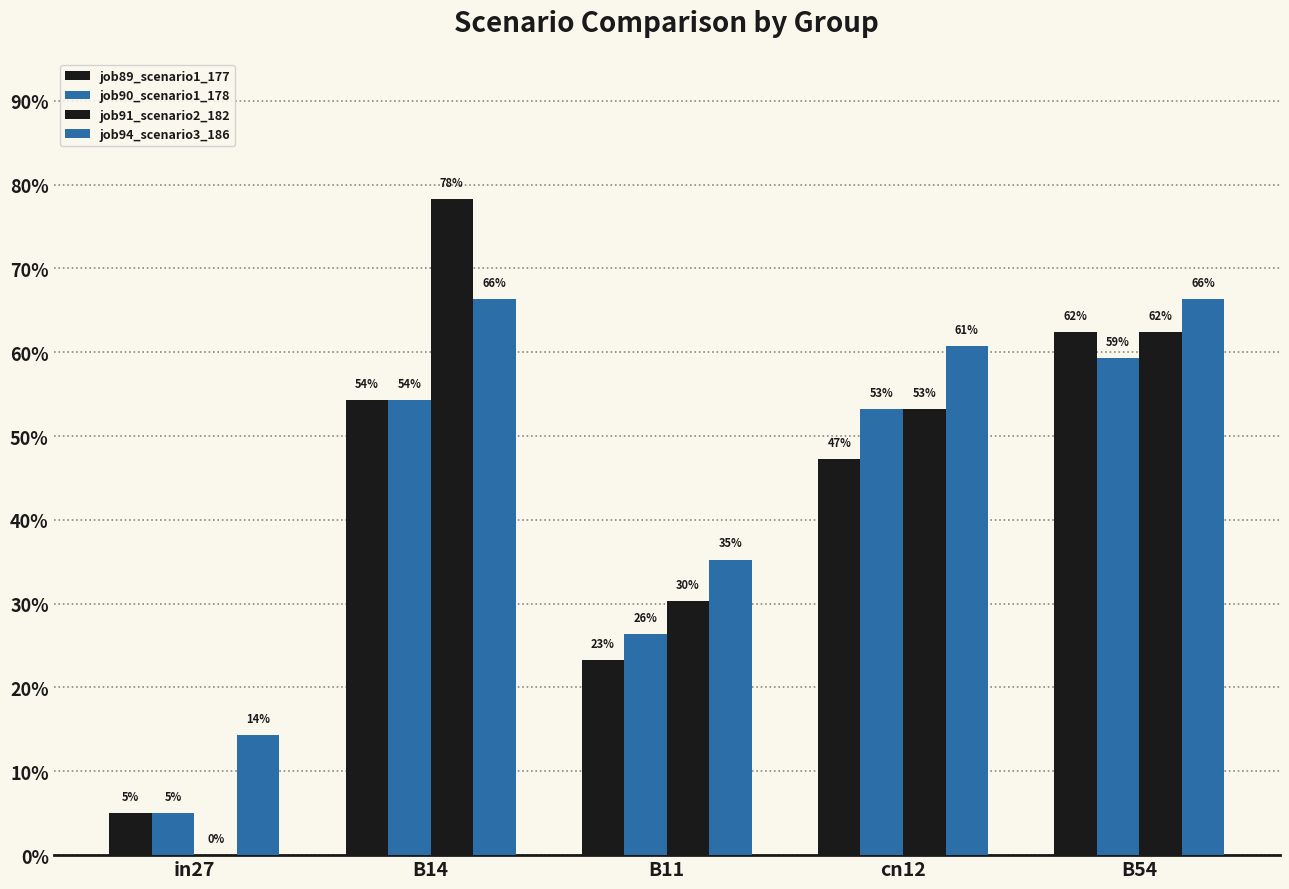

What is the label of the 4th bar from the left?

cn12